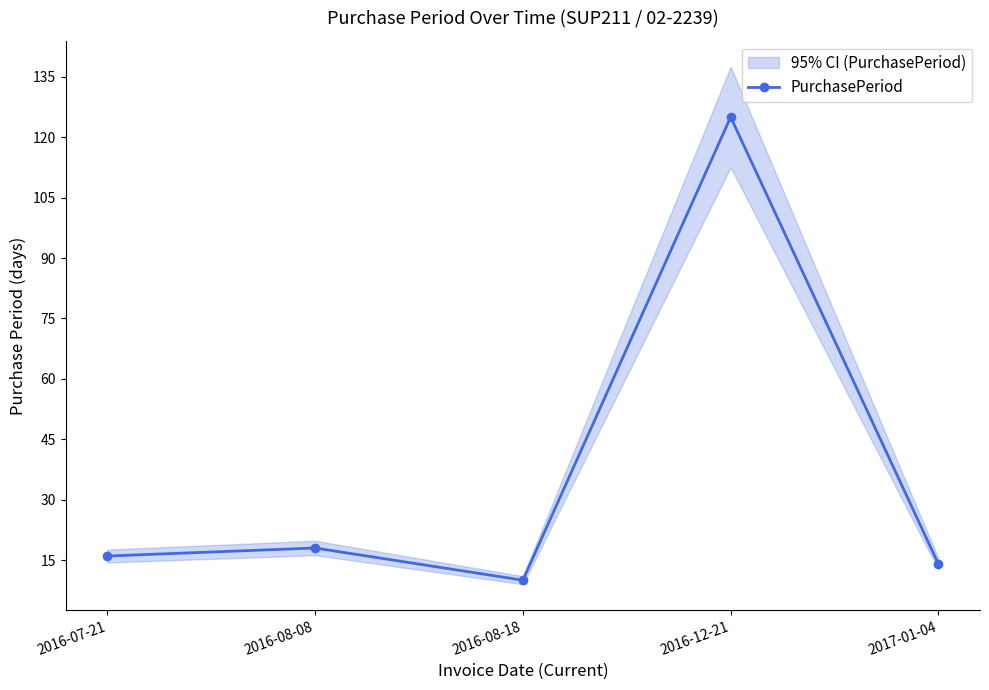

What is the difference between the maximum and minimum values?

115